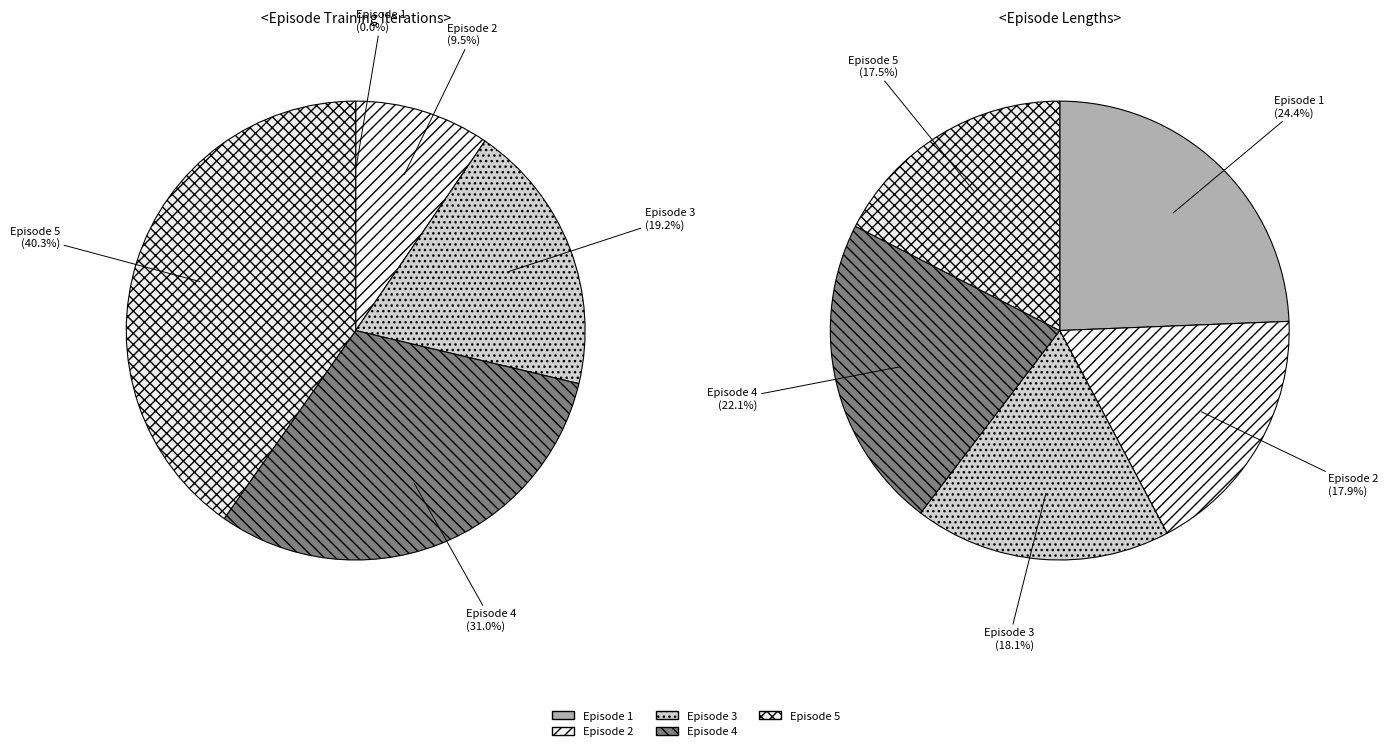

Does Episode 2 represent more than half of the total?

No